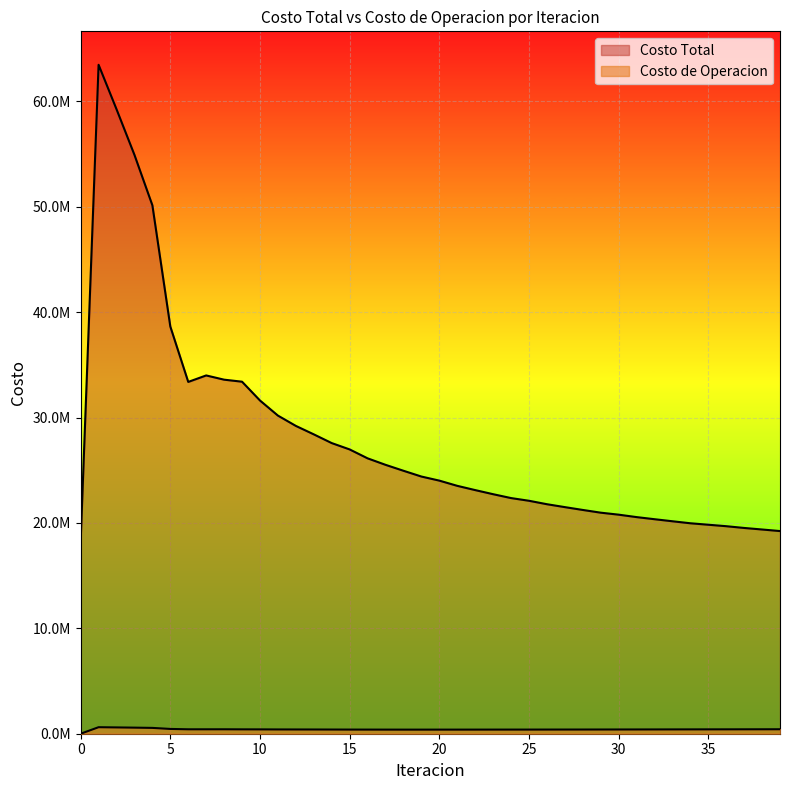

List the series in order of their peak value, highest first.

Costo Total, Costo de Operacion